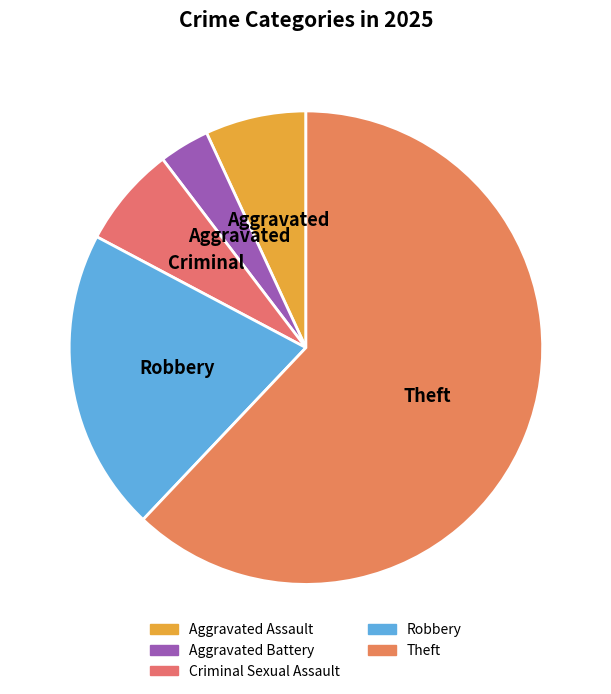

Is it true that Criminal Sexual Assault is 20% of the pie?

False